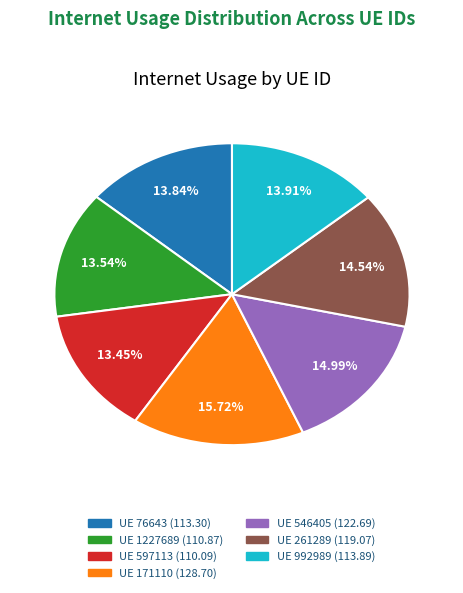

Is there any slice that represents more than half of the pie?

No